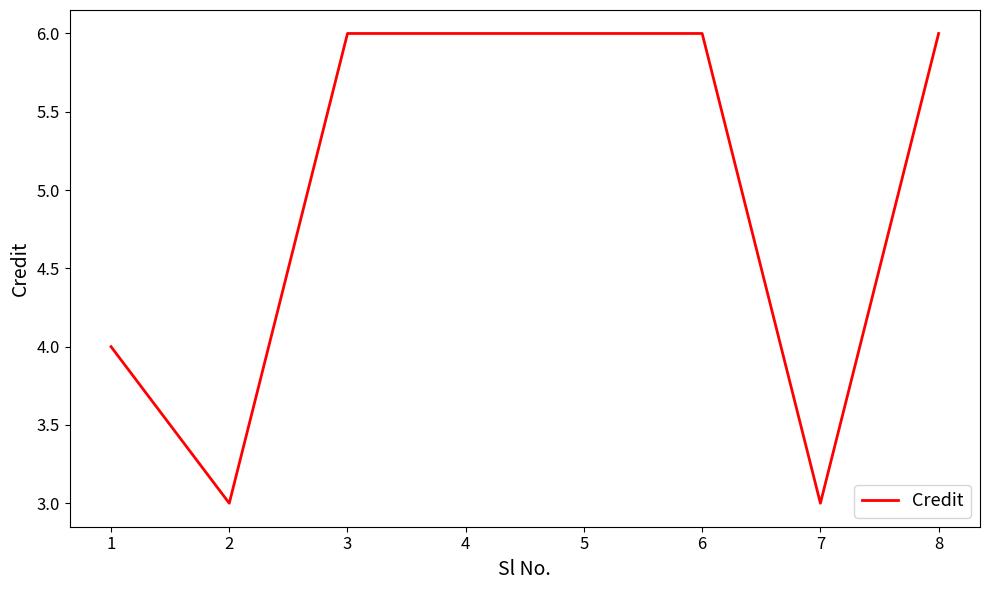

Reading right to left, extract all data points from this chart.

6	3	6	6	6	6	3	4